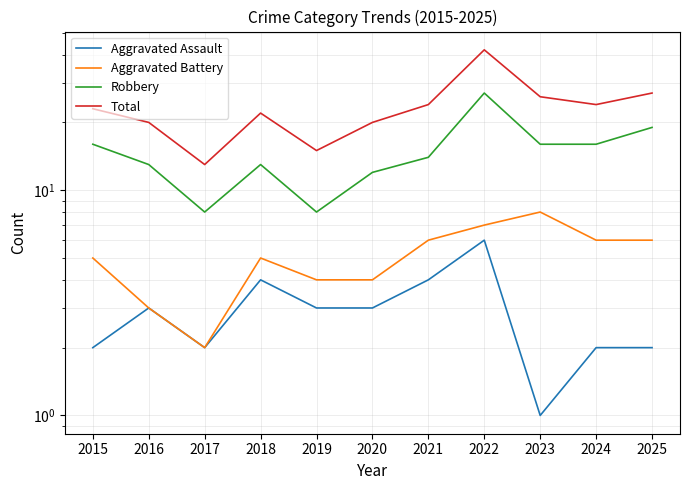

Does the chart display data point markers on the line(s)?

No